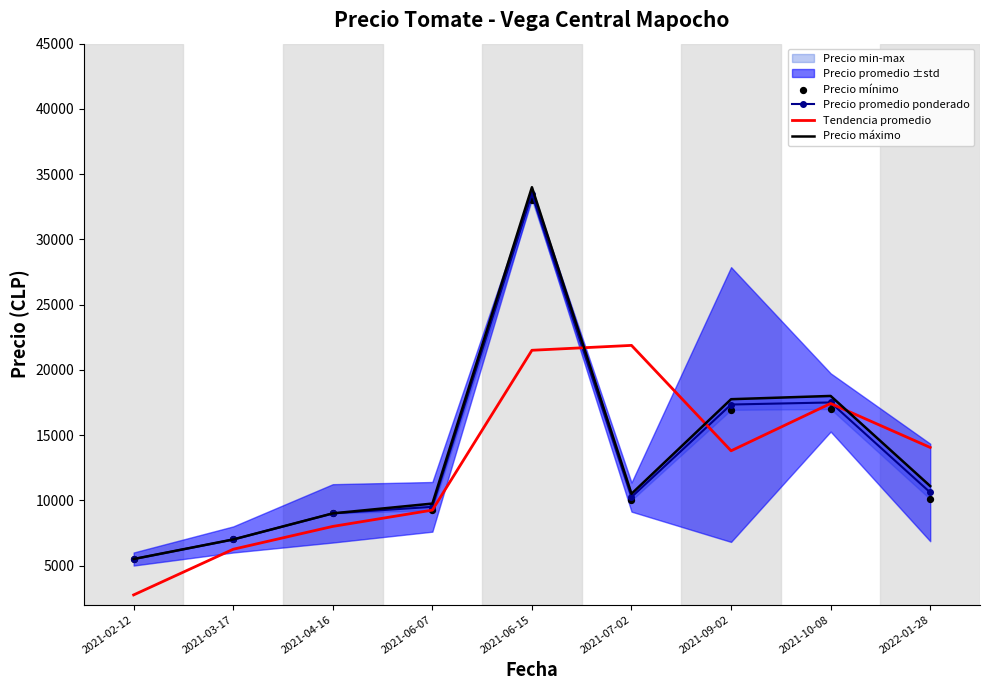

At which category is the sum across all series the highest?

2021-06-15